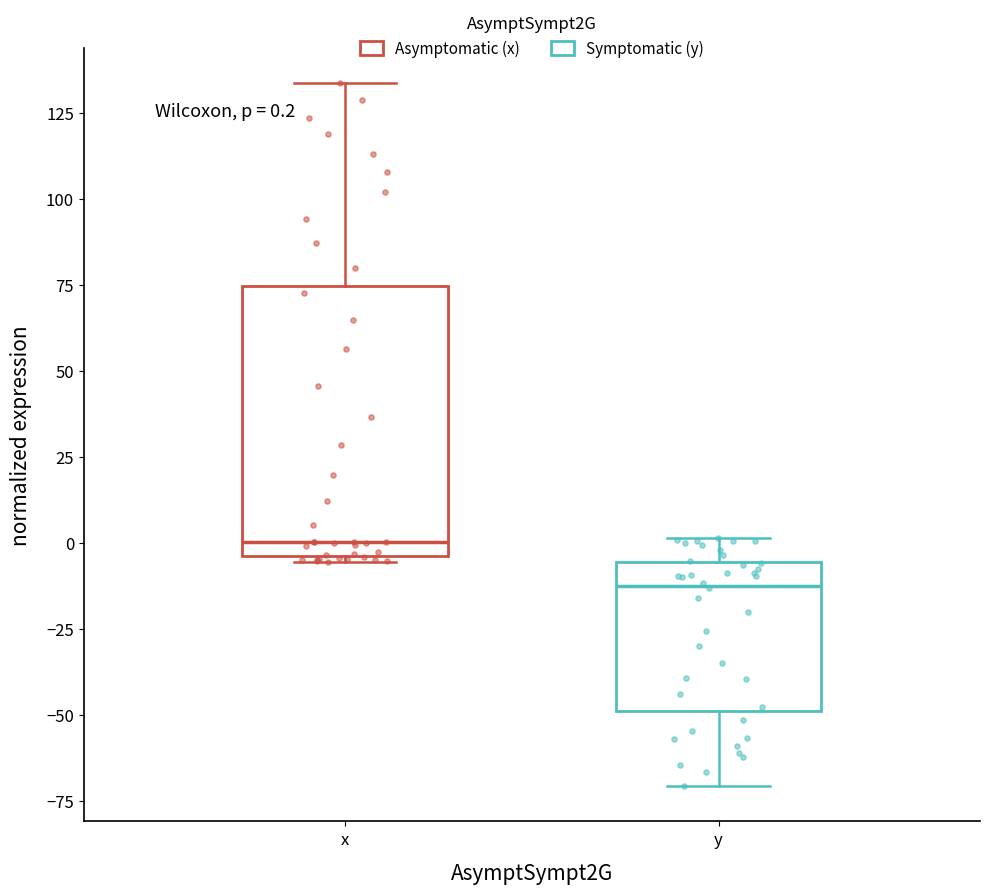

Which box has the highest median line?

x